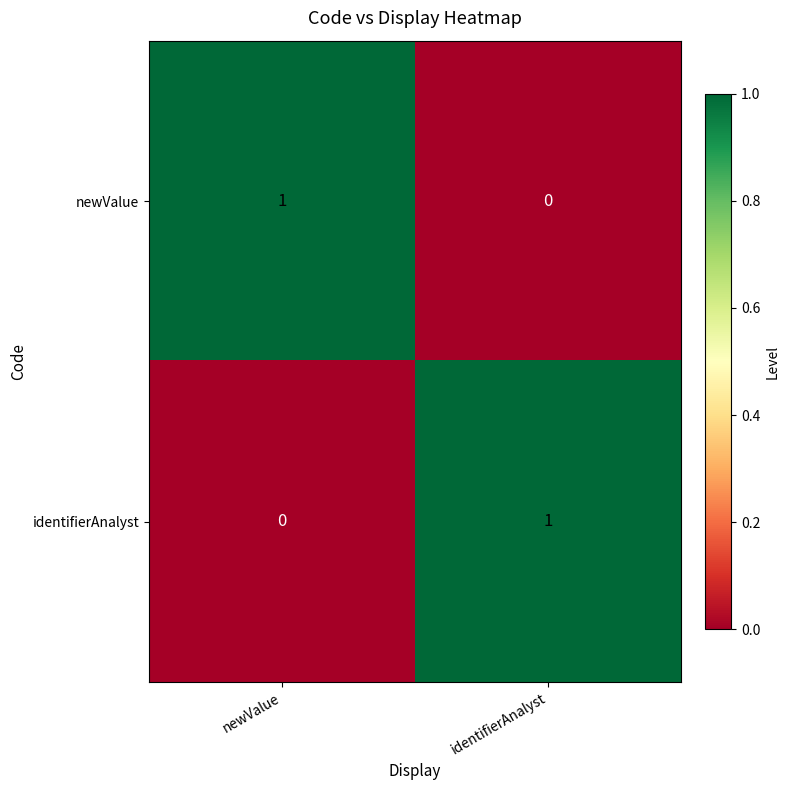

Reading right to left, what are all the values shown in this chart?

newValue: identifierAnalyst=0	newValue=1
identifierAnalyst: identifierAnalyst=1	newValue=0